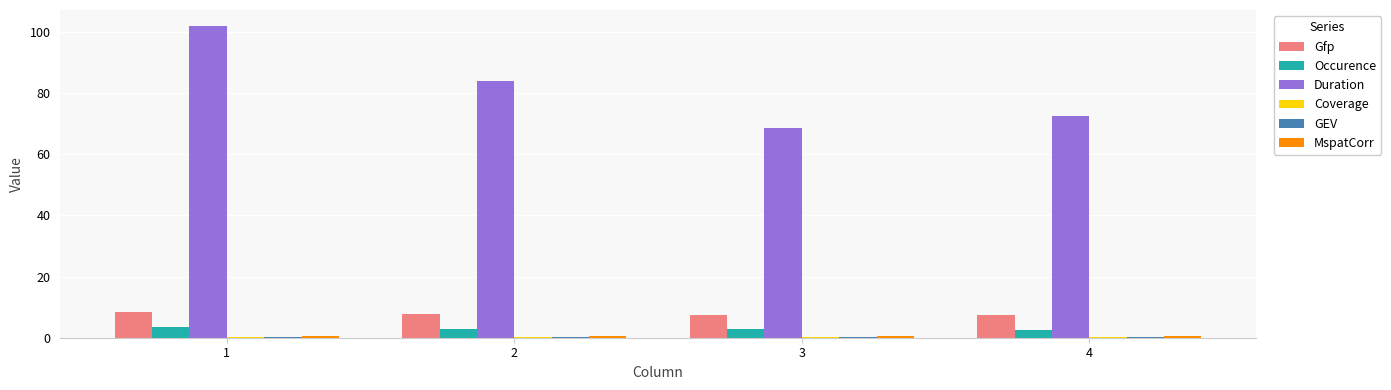

How many groups of bars are there?

4